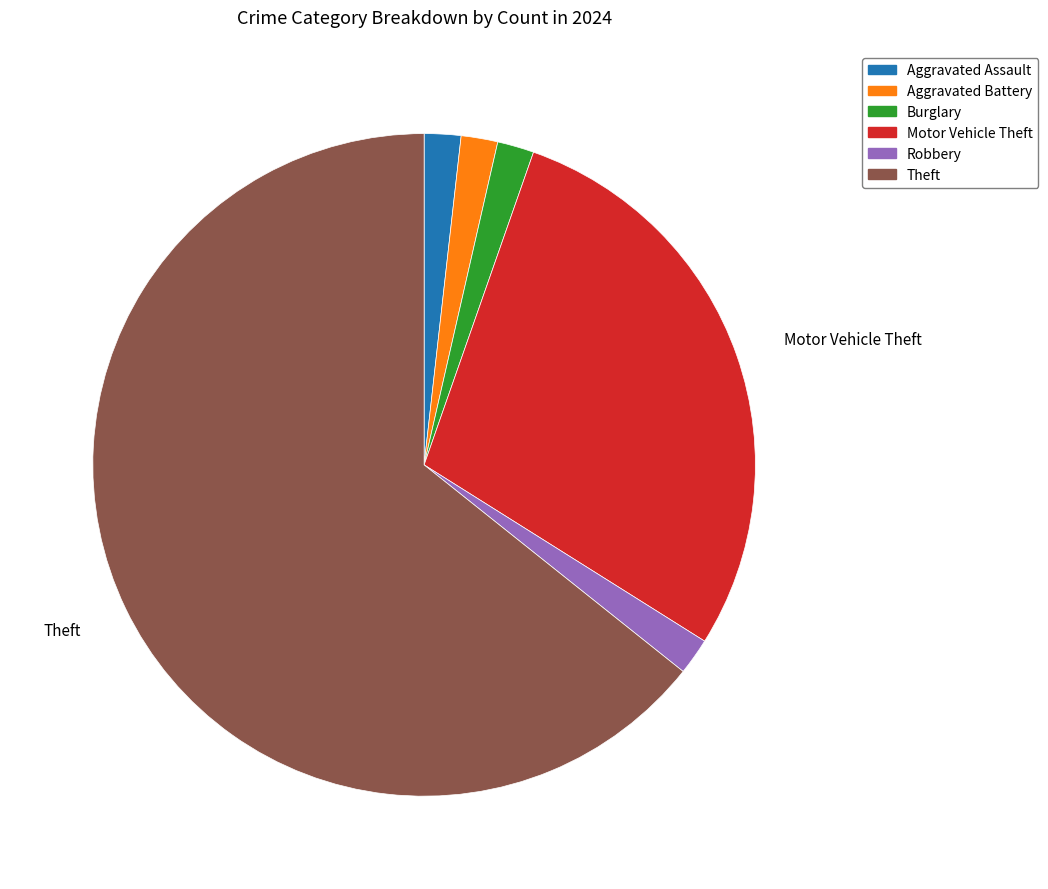

Does any single category account for the majority?

Yes